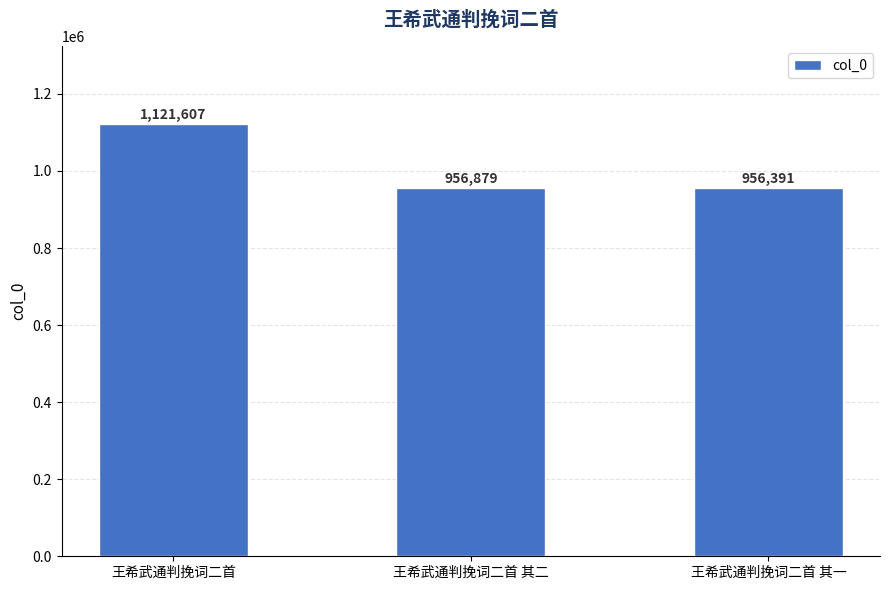

How many categories are shown in the chart?

3